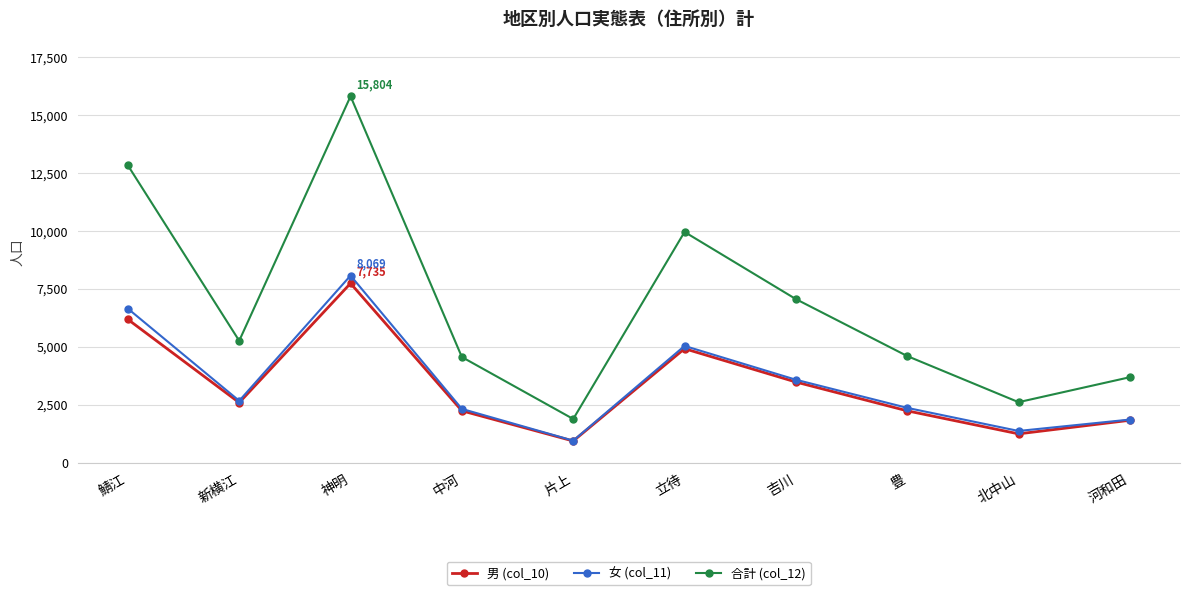

How many distinct data groups are displayed?

3